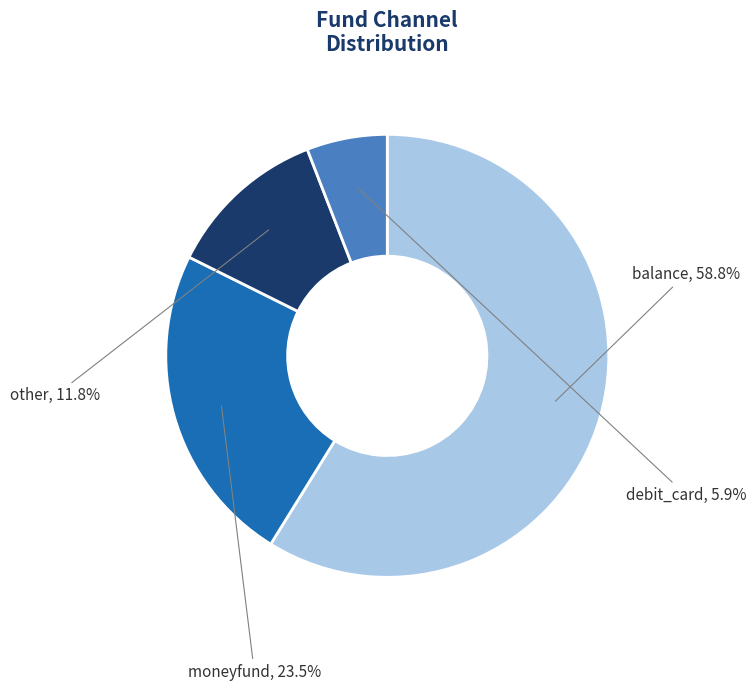

Is it true that debit_card is 1% of the pie?

False